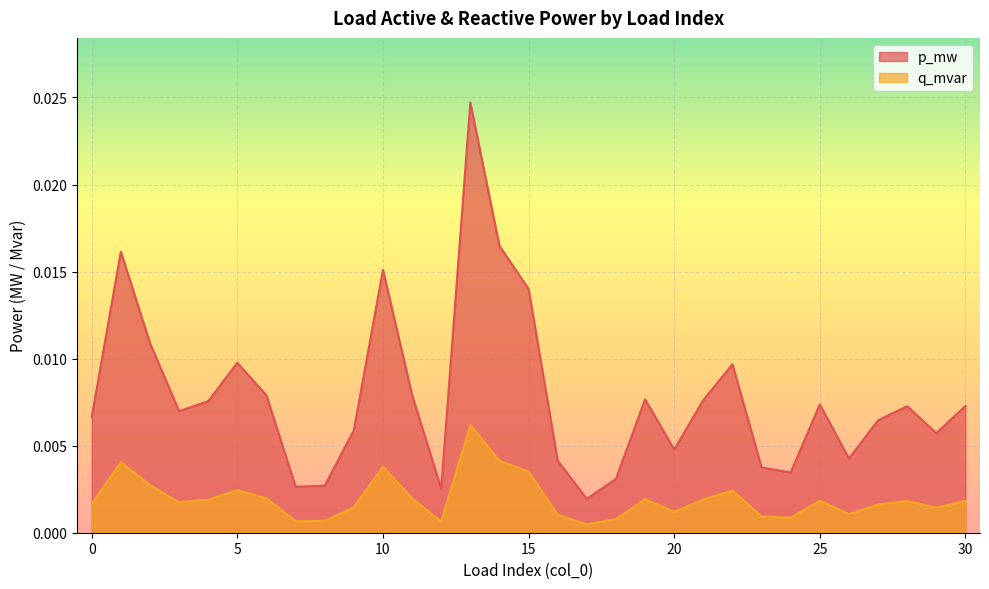

Rank the series by their maximum value, from lowest to highest.

q_mvar, p_mw